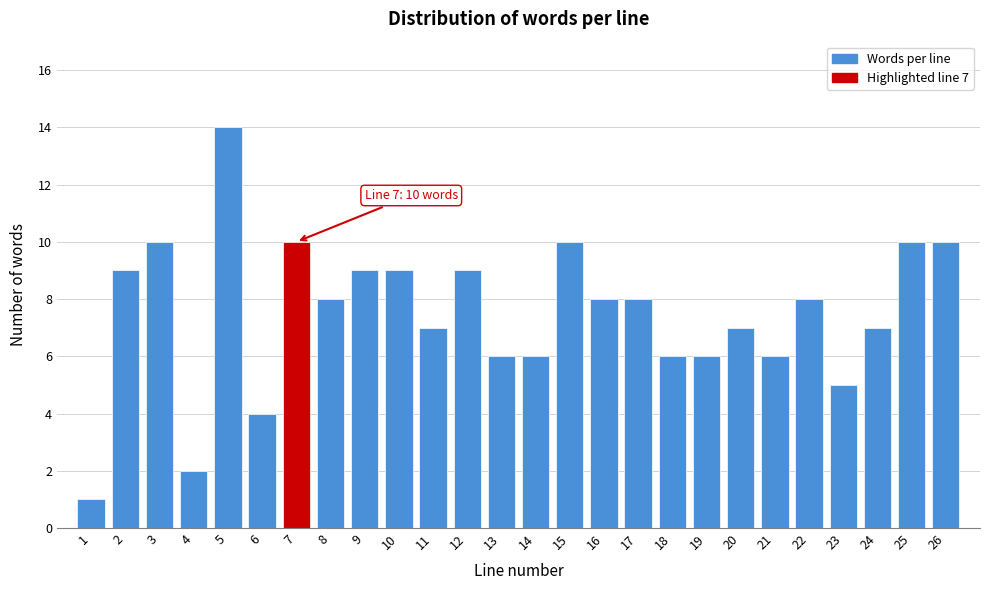

Reading left to right, what are all the values shown in this chart?

1	9	10	2	14	4	10	8	9	9	7	9	6	6	10	8	8	6	6	7	6	8	5	7	10	10